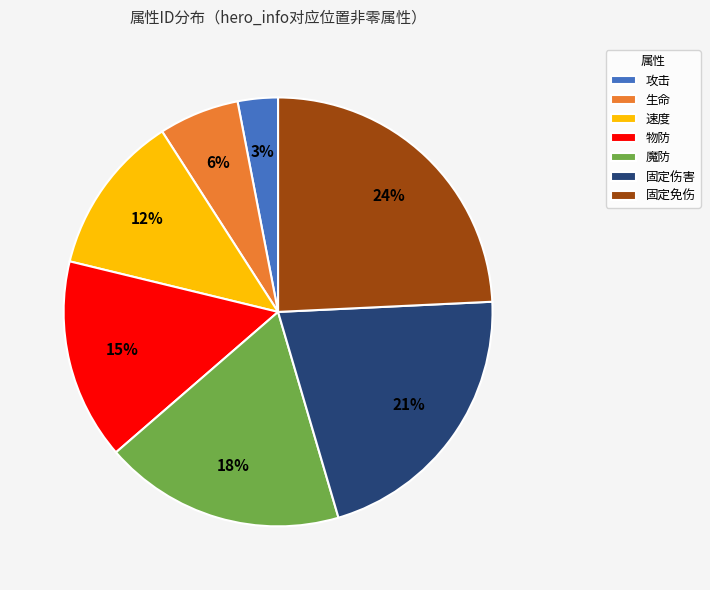

Which category has the biggest portion of the pie?

固定免伤